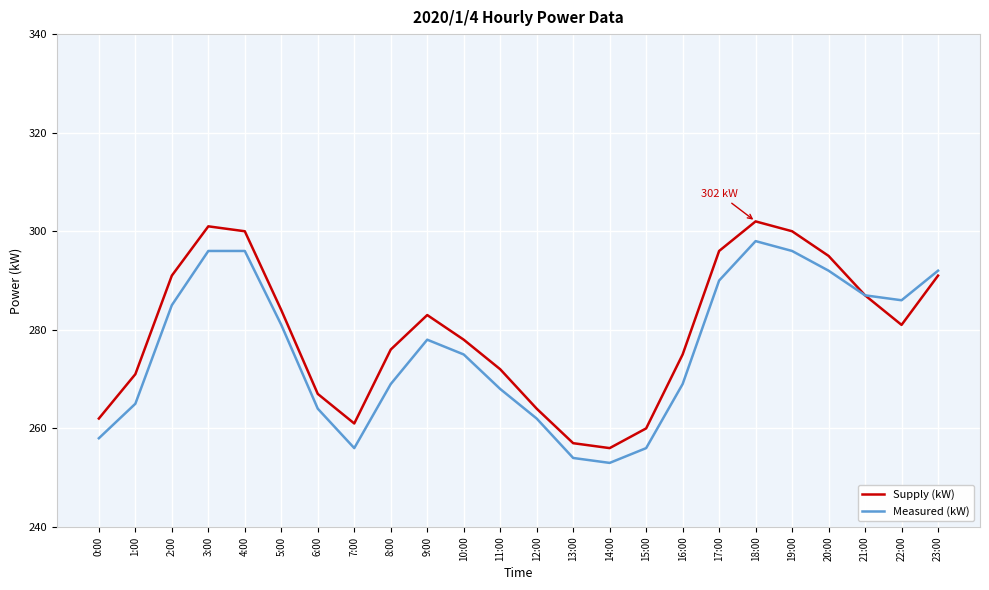

Which series has the largest total across all categories?

Supply (kW)